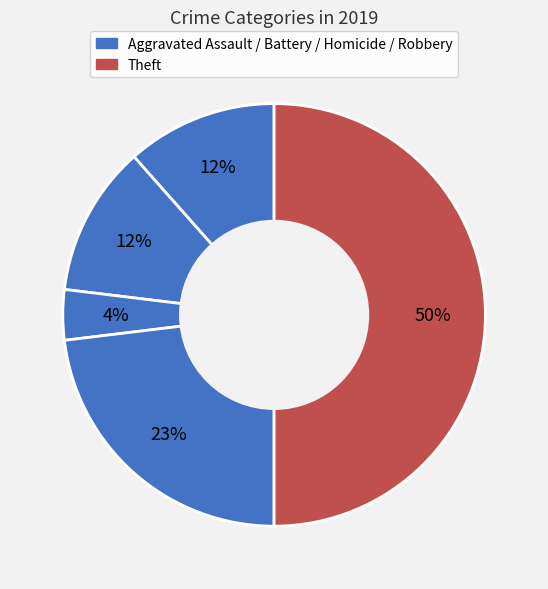

How many segments does this pie chart have?

5